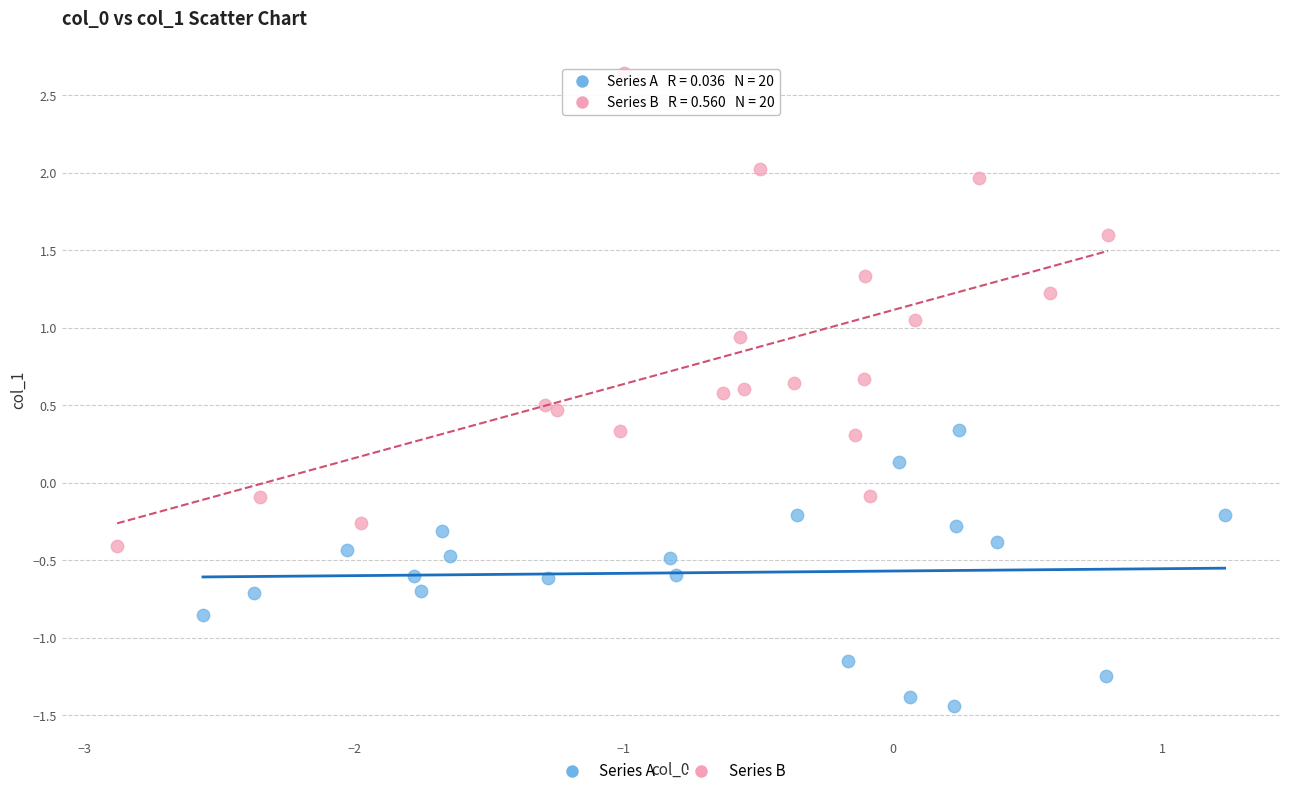

Which series contains the lowest Y value?

Series A